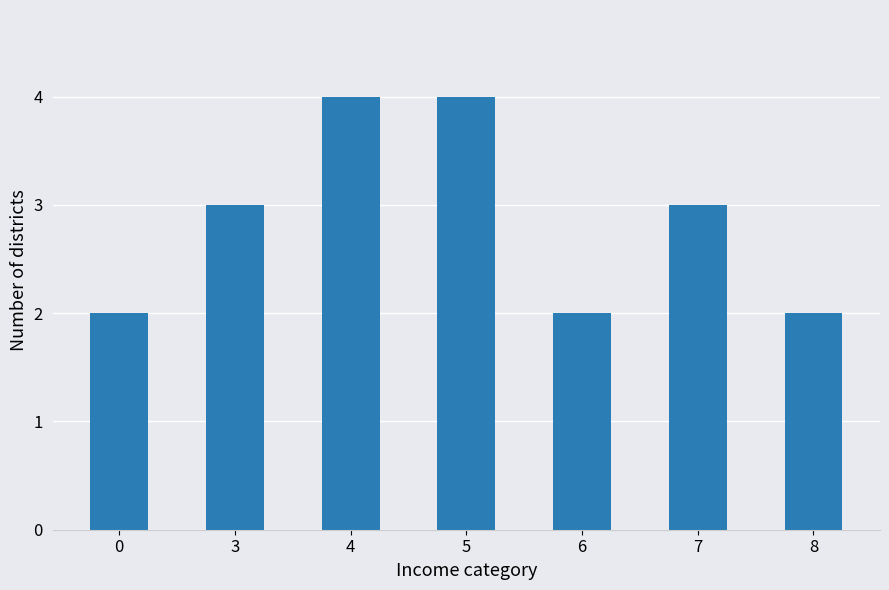

What is the value of the 1st bar from the left?

2